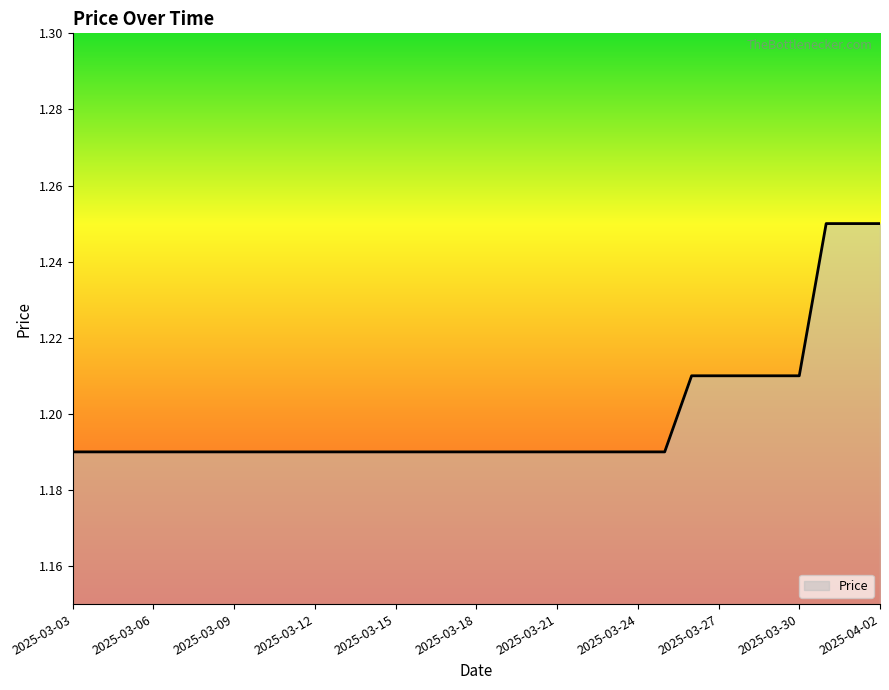

Which label corresponds to the largest value in the chart?

2025-03-31